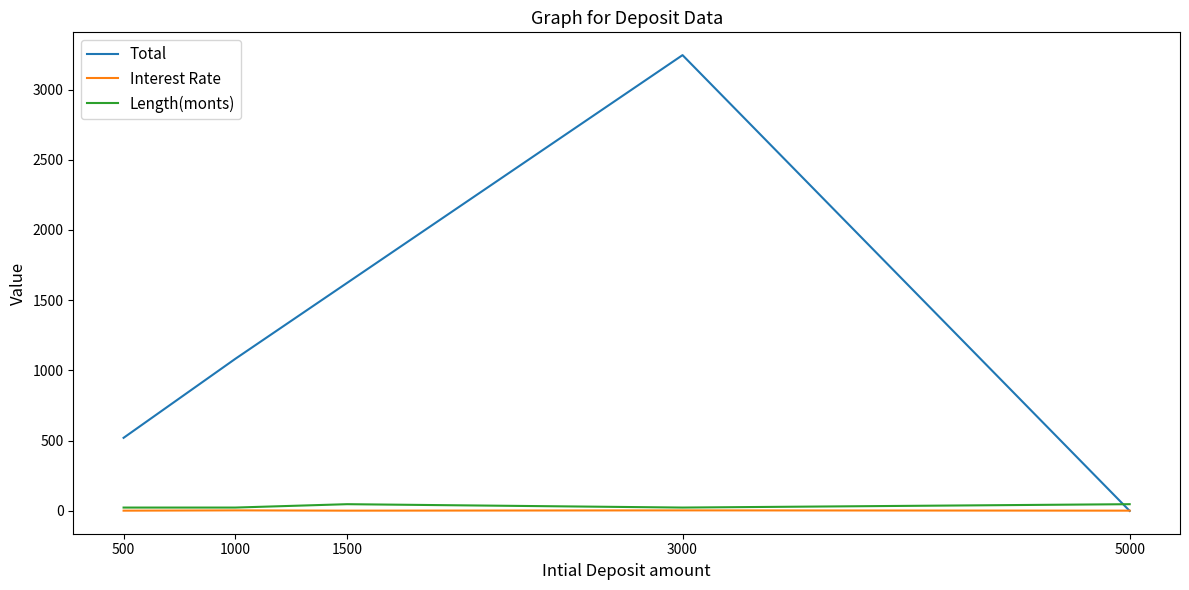

List the labels in order of Total value, largest first.

3000, 1500, 1000, 500, 5000